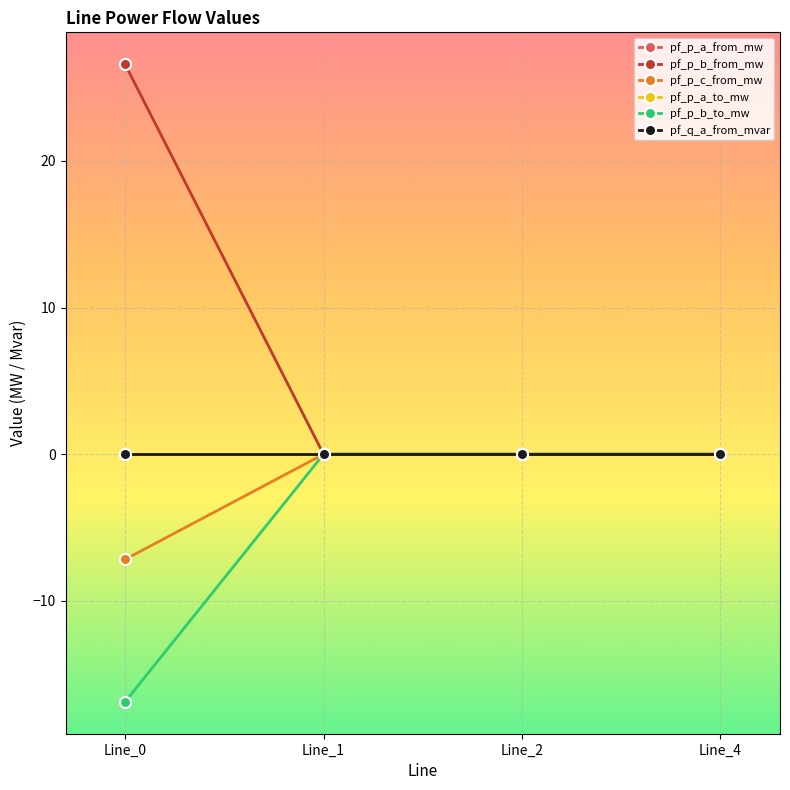

Does the chart have visible grid lines?

Yes